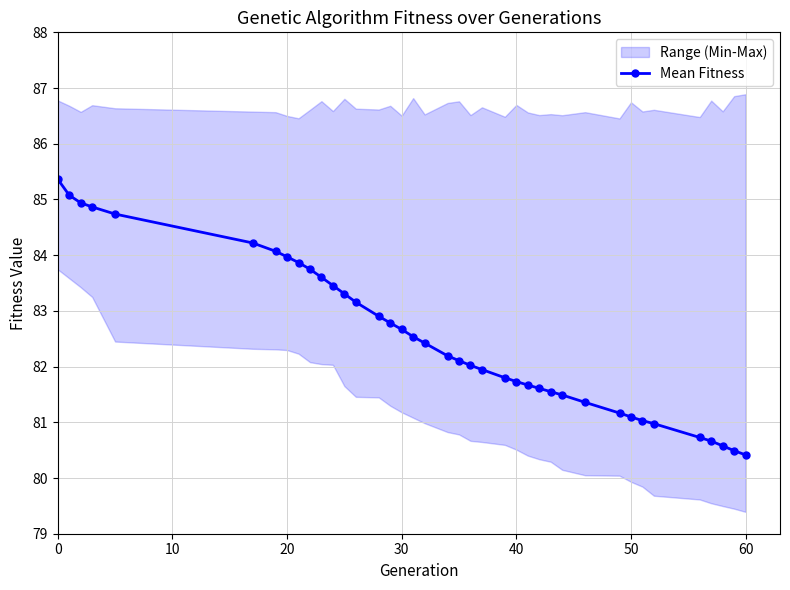

What is the lowest value of the Mean Fitness series?

80.4